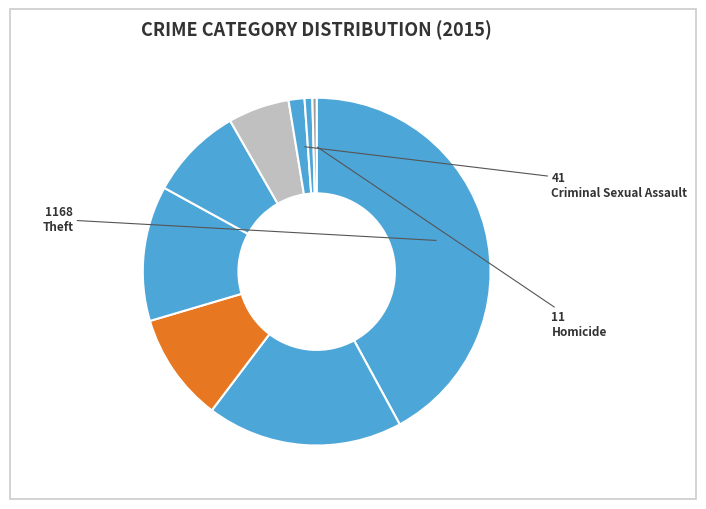

Rank the categories by value from highest to lowest.

Theft, Burglary, Robbery, Motor Vehicle Theft, Aggravated Battery, Aggravated Assault, Criminal Sexual Assault, Arson, Homicide